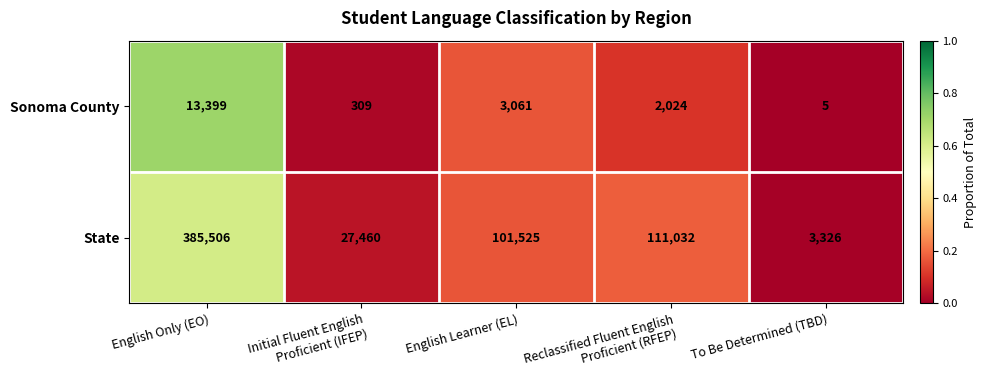

Reading left to right, transcribe all the data shown in this chart.

Sonoma County: 13399	309	3061	2024	5
State: 385506	27460	101525	111032	3326